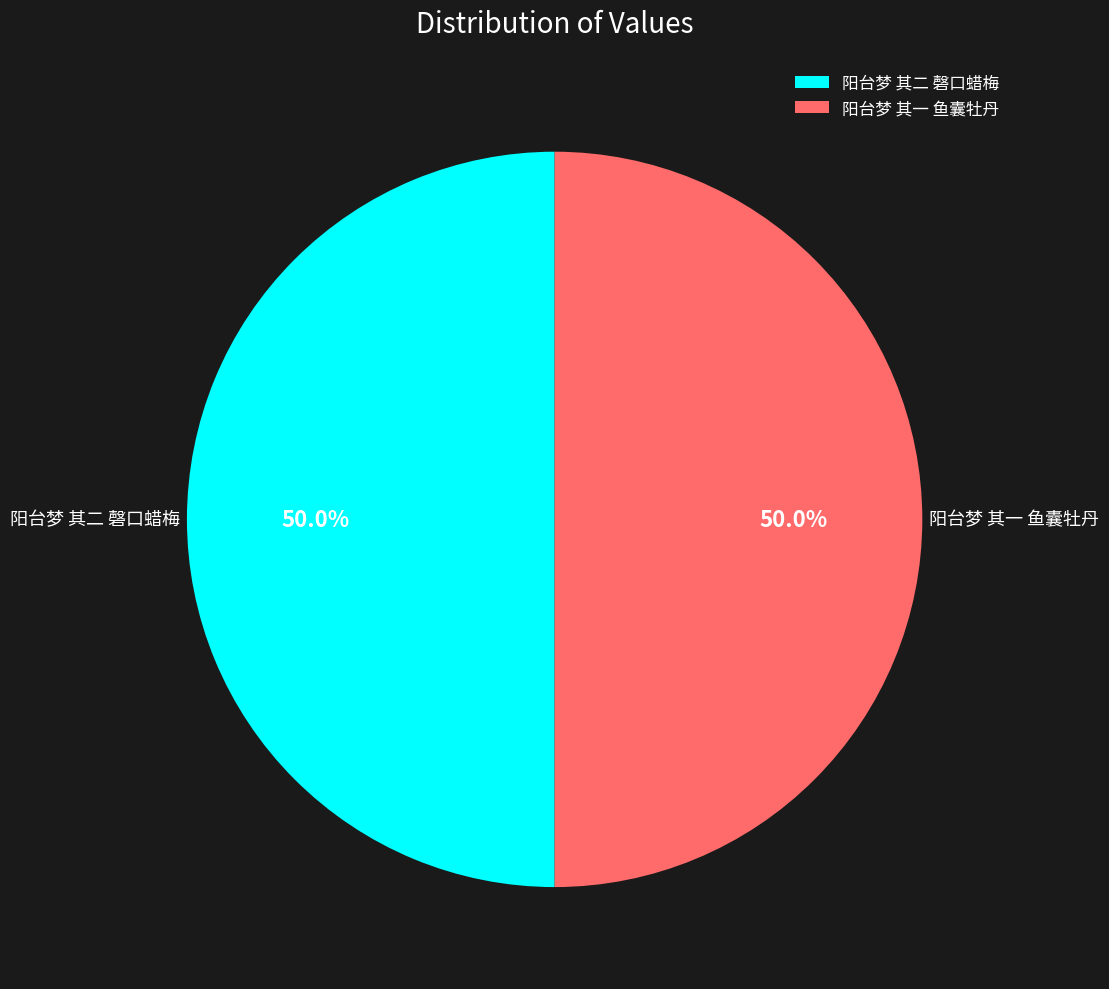

What percentage is the 阳台梦 其一 鱼囊牡丹 slice, to the nearest percent?

50%